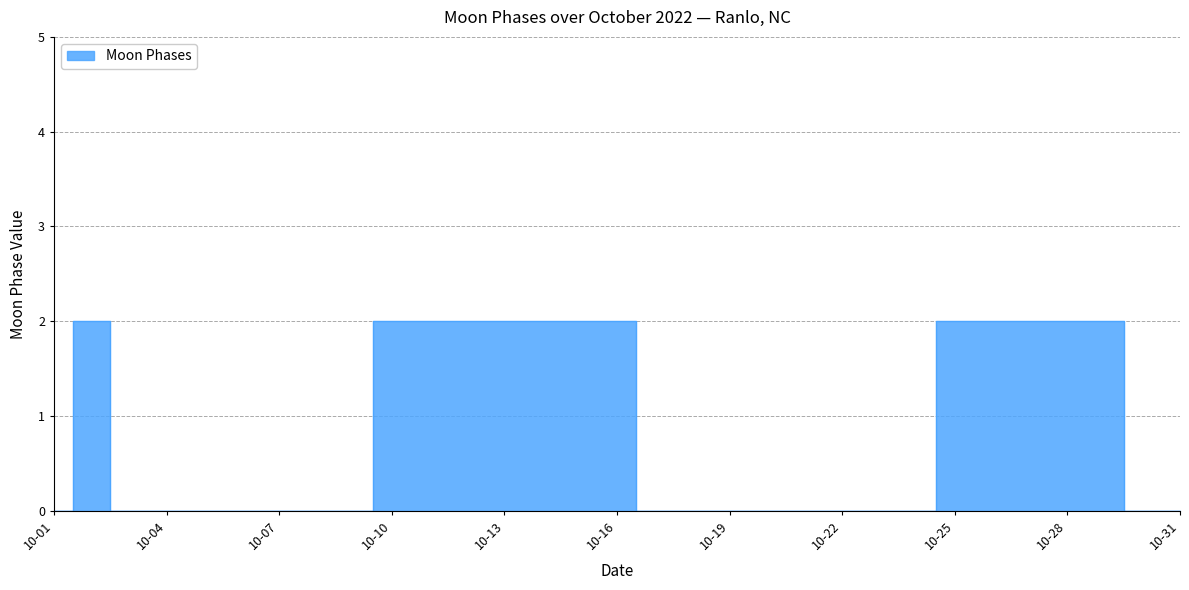

Count the number of categories in the chart.

31